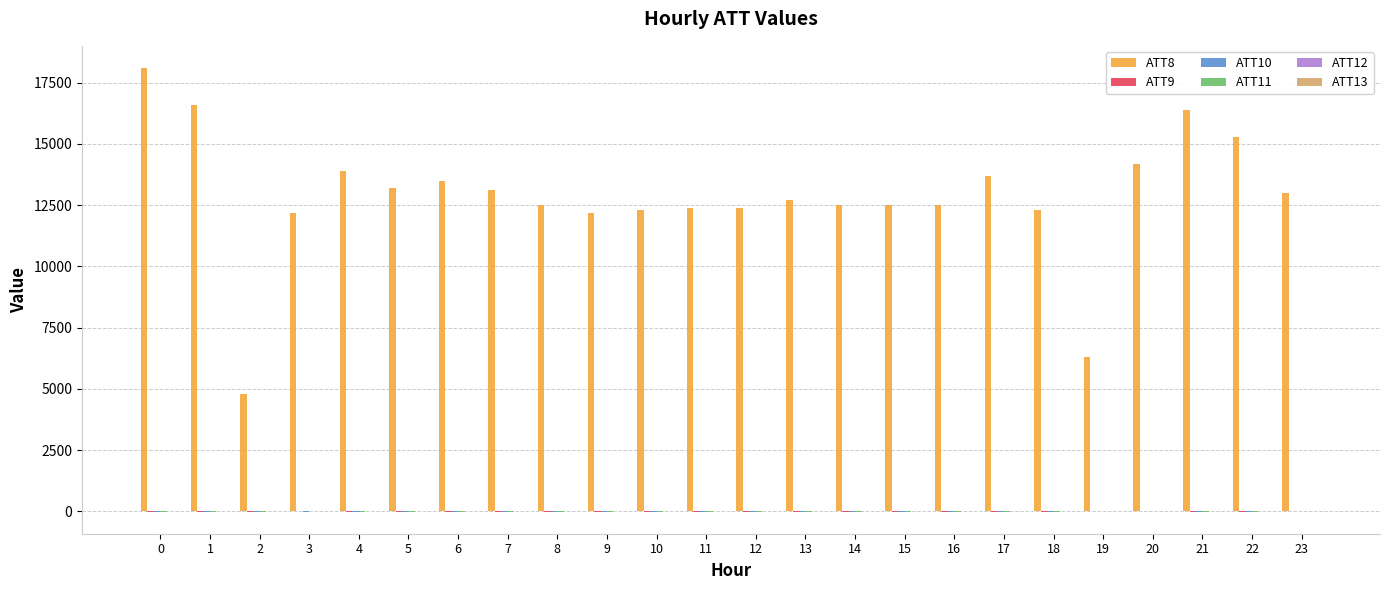

How many groups of bars are there?

24